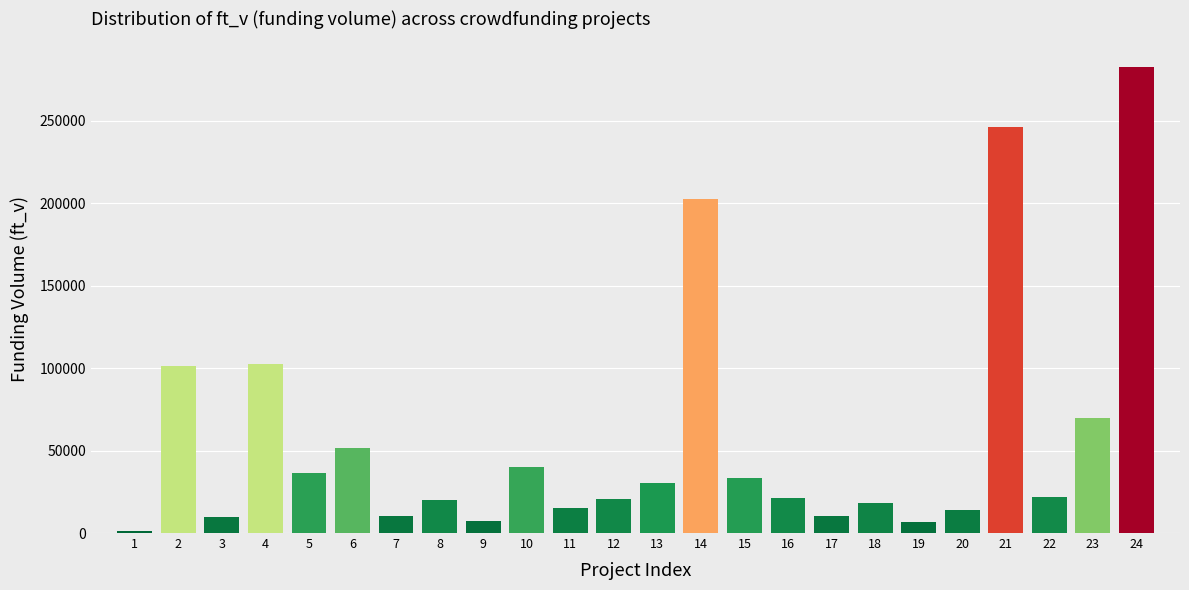

What is the greatest value displayed?

282272